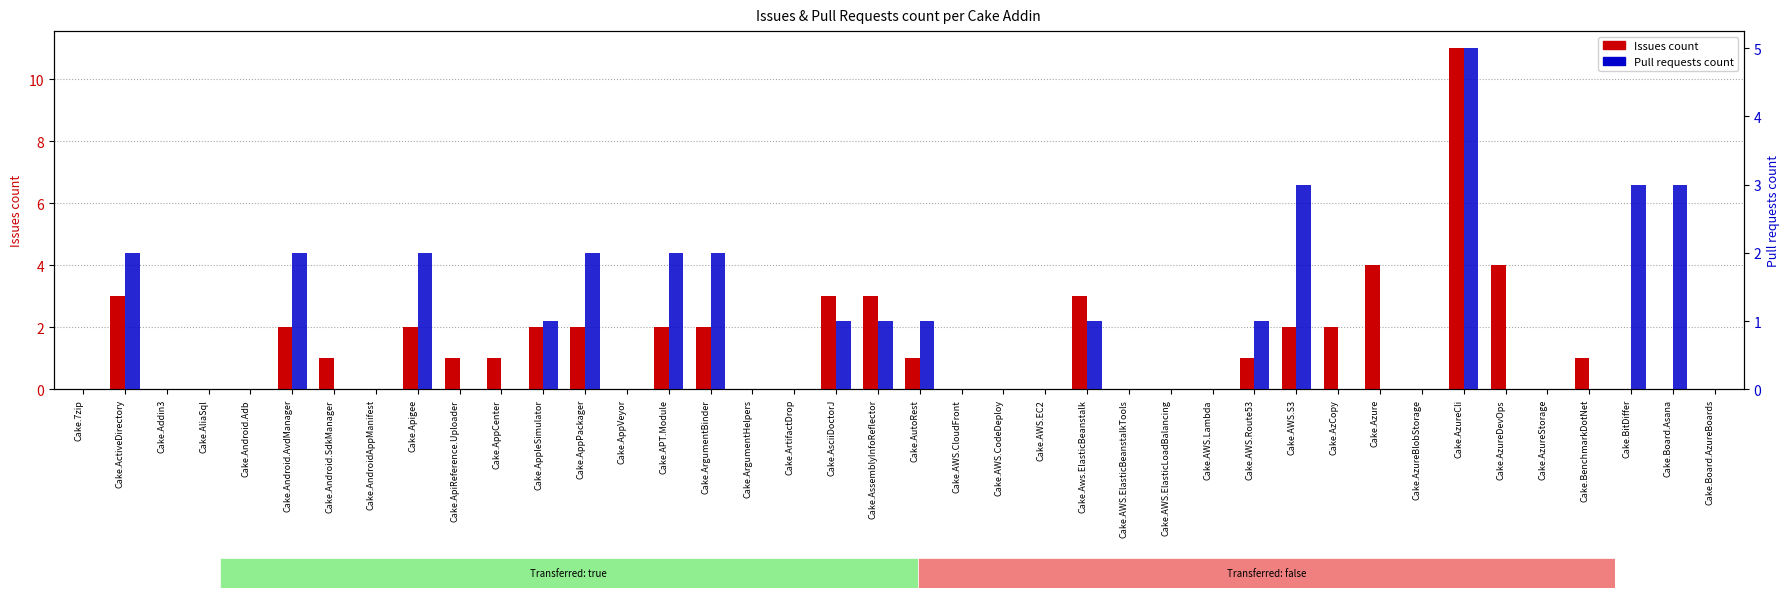

Which category has the highest value across all series?

Cake.AzureCli